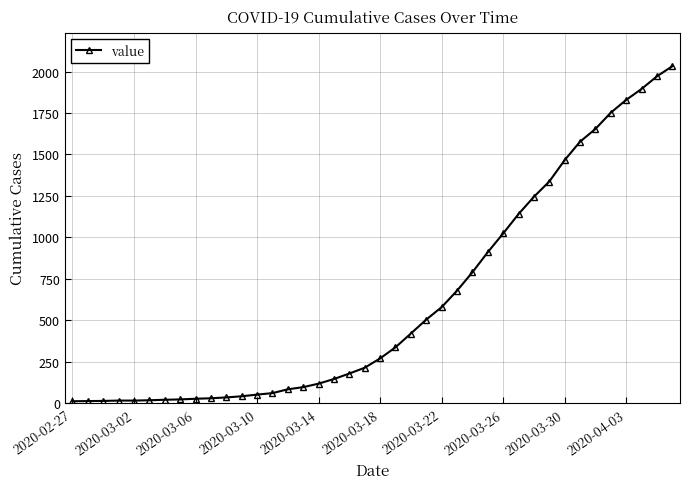

What is the maximum value shown in the chart?

2032